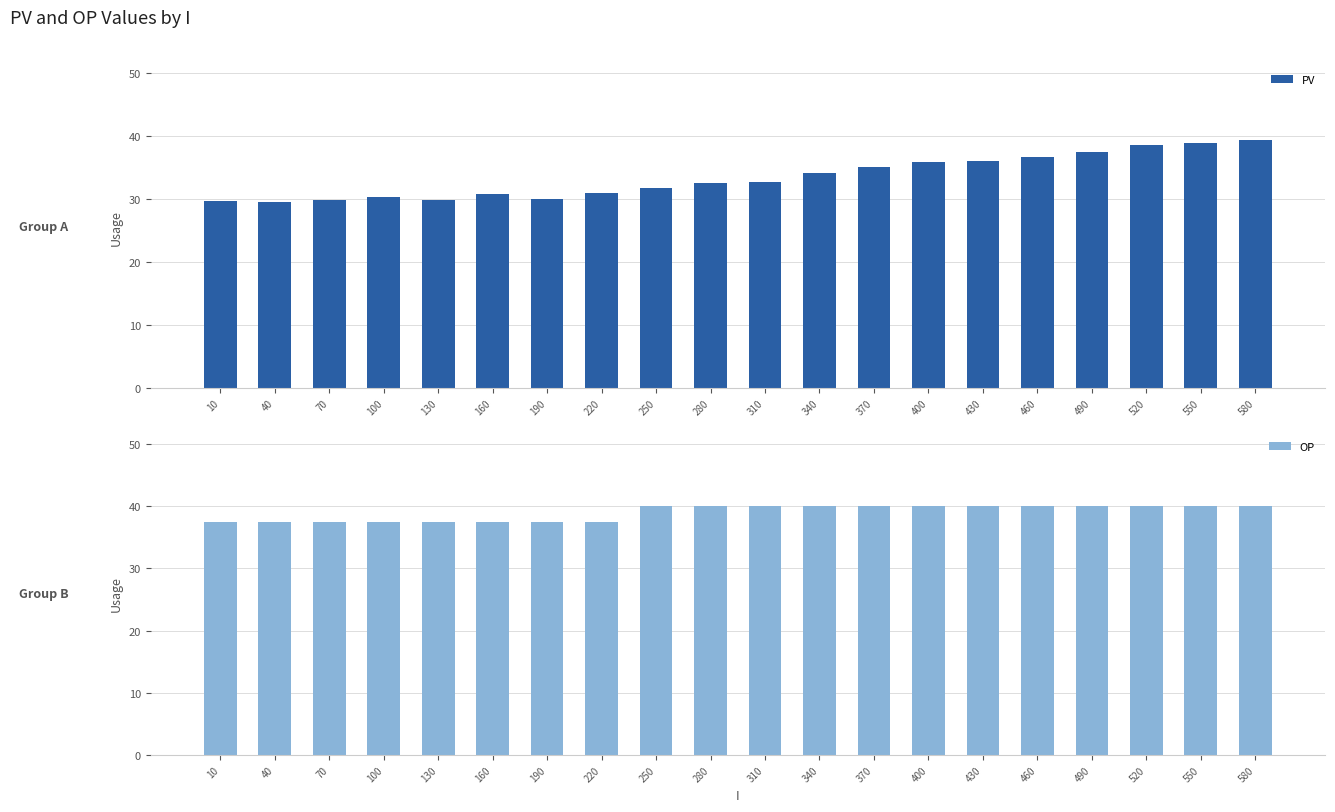

What is the total value across all series at 250?

71.8